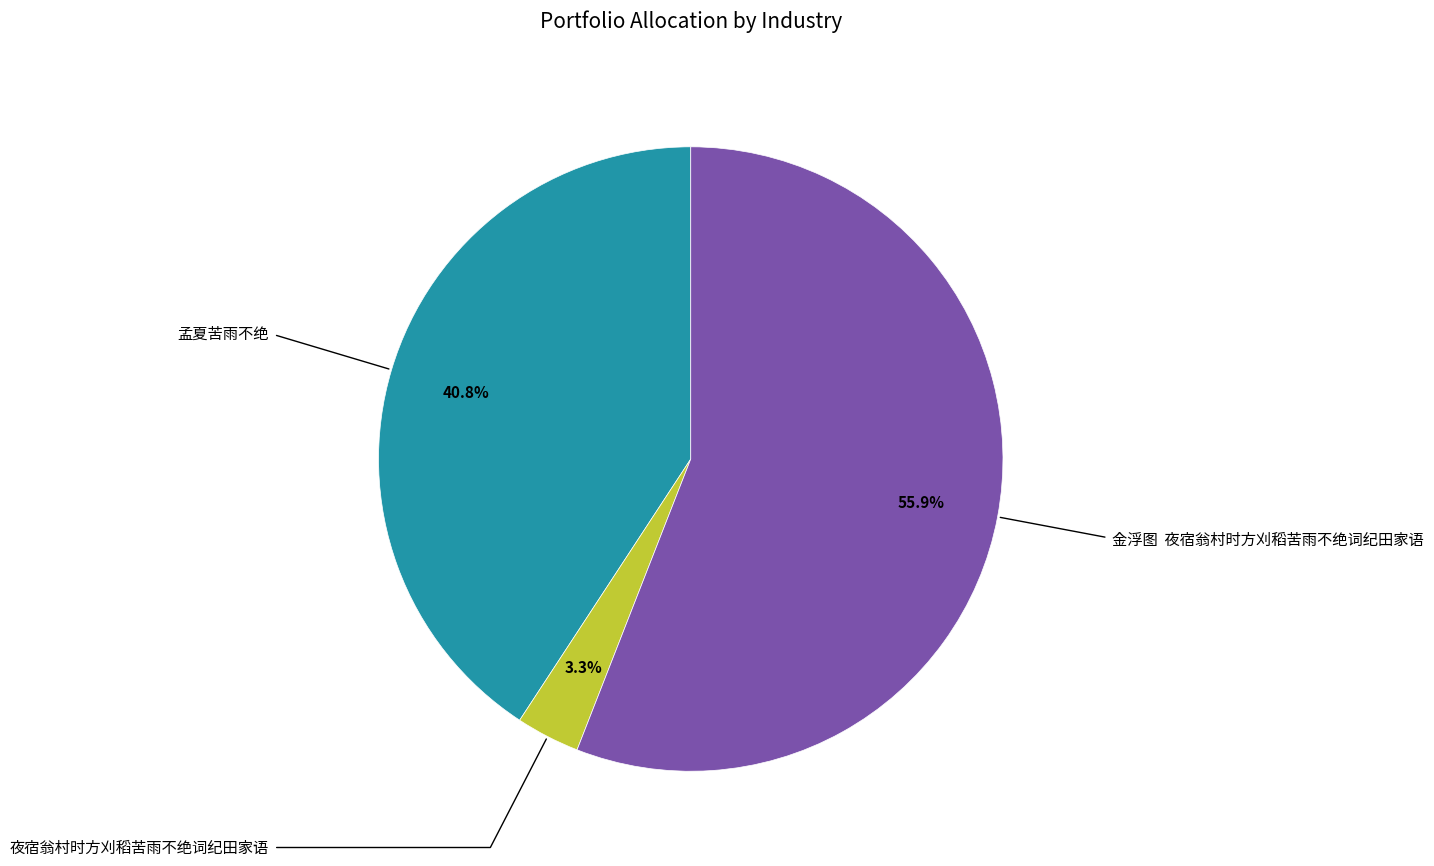

Is there a majority slice in this chart?

Yes